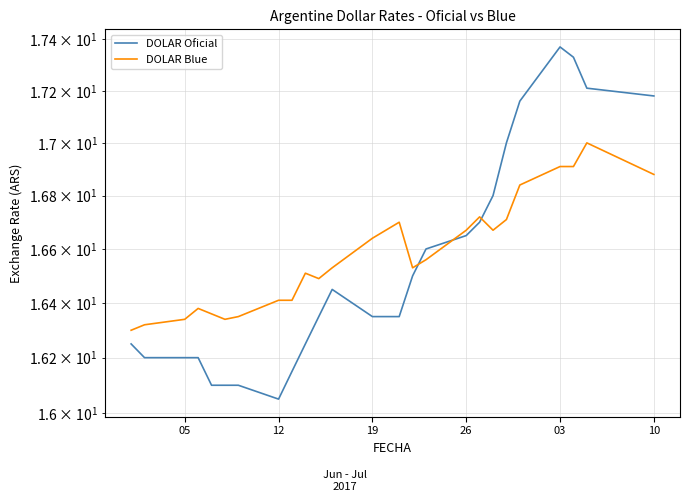

Is it true that DOLAR Oficial equals 27.9 at 11?

False